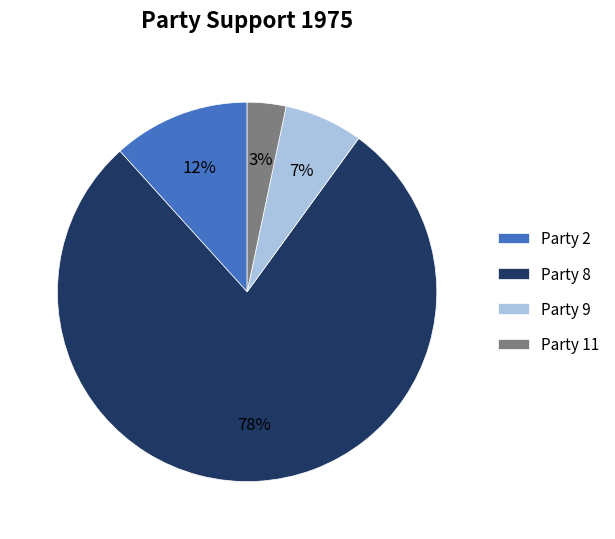

How many slices are in this pie chart?

4